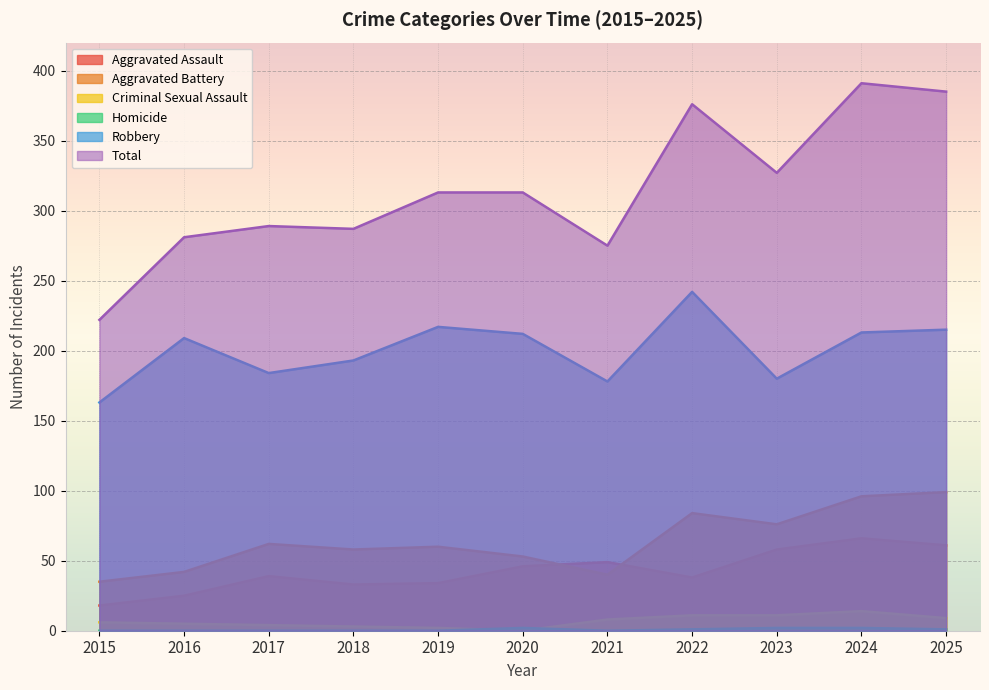

What is the total value across all series at 2021?

550